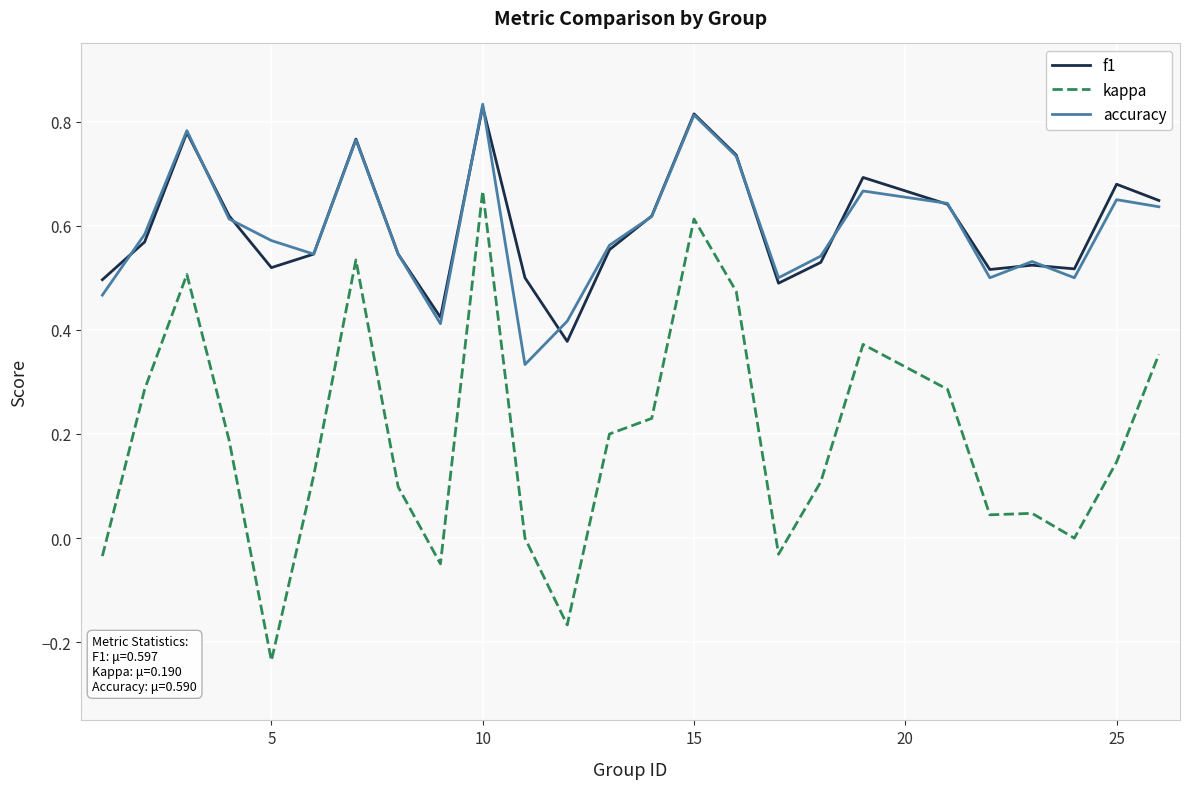

True or false: kappa and f1 intersect in this chart.

False